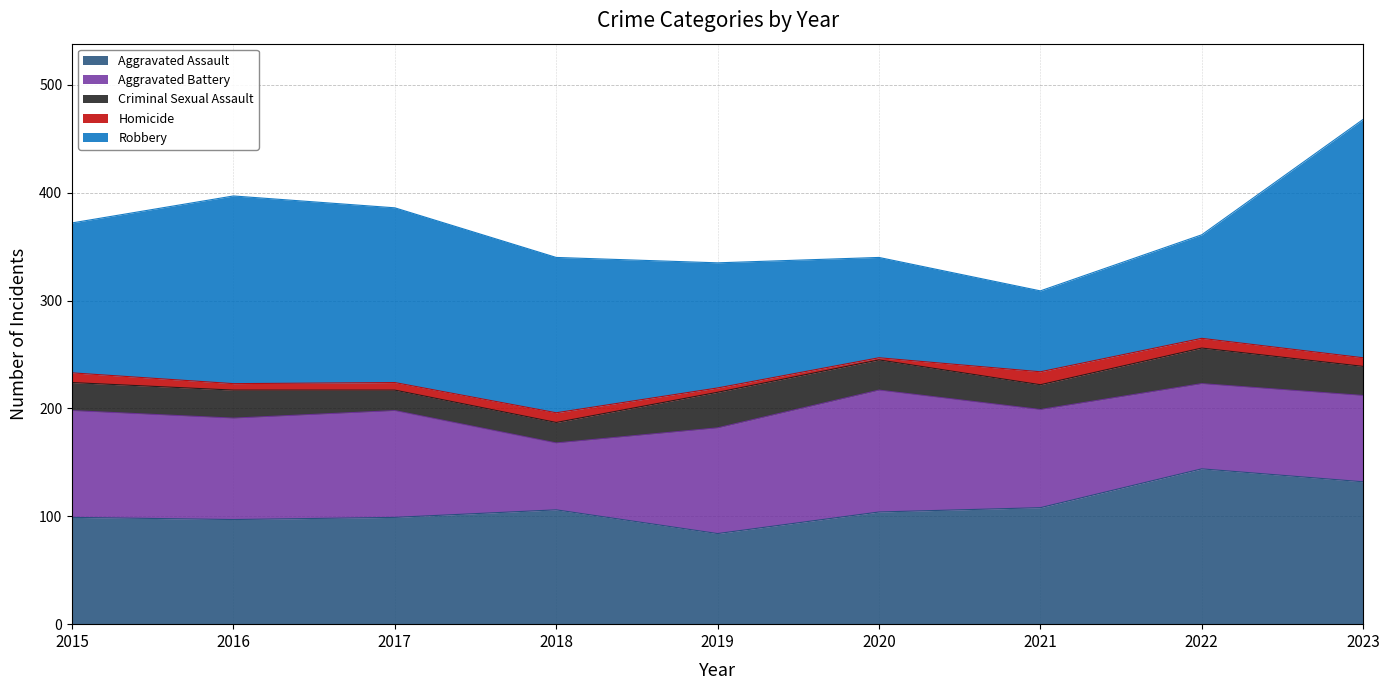

Reading left to right, extract all data points from this chart.

Aggravated Assault: 99	97	99	106	84	104	108	144	132
Aggravated Battery: 99	94	99	62	98	113	91	79	80
Criminal Sexual Assault: 26	26	19	19	33	28	23	33	27
Homicide: 9	6	7	9	4	2	12	9	8
Robbery: 139	174	162	144	116	93	75	96	221